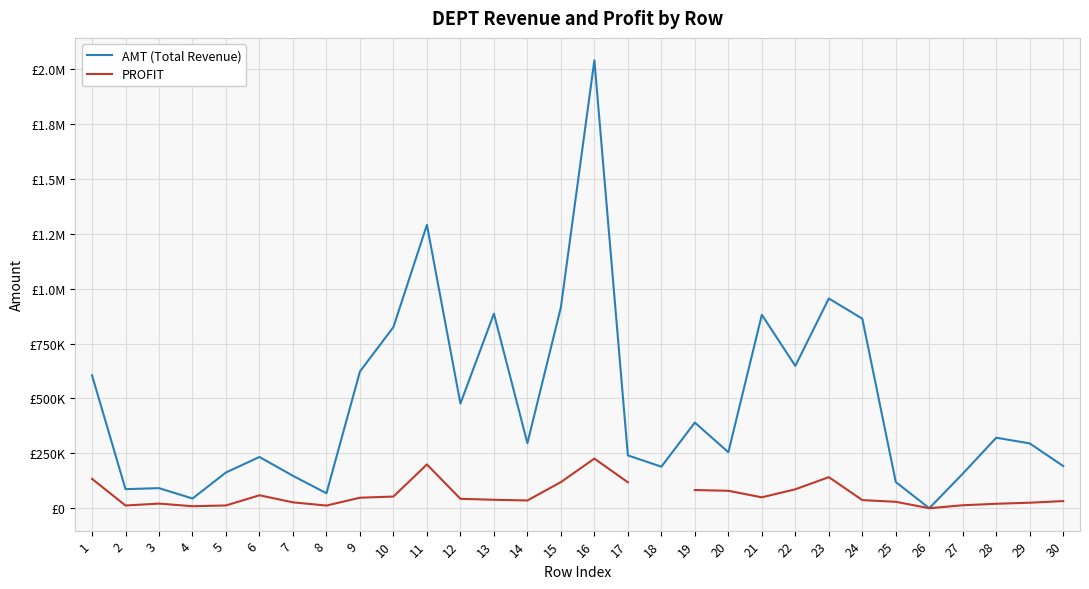

What is the difference between the highest and lowest values at 24?

825981.7